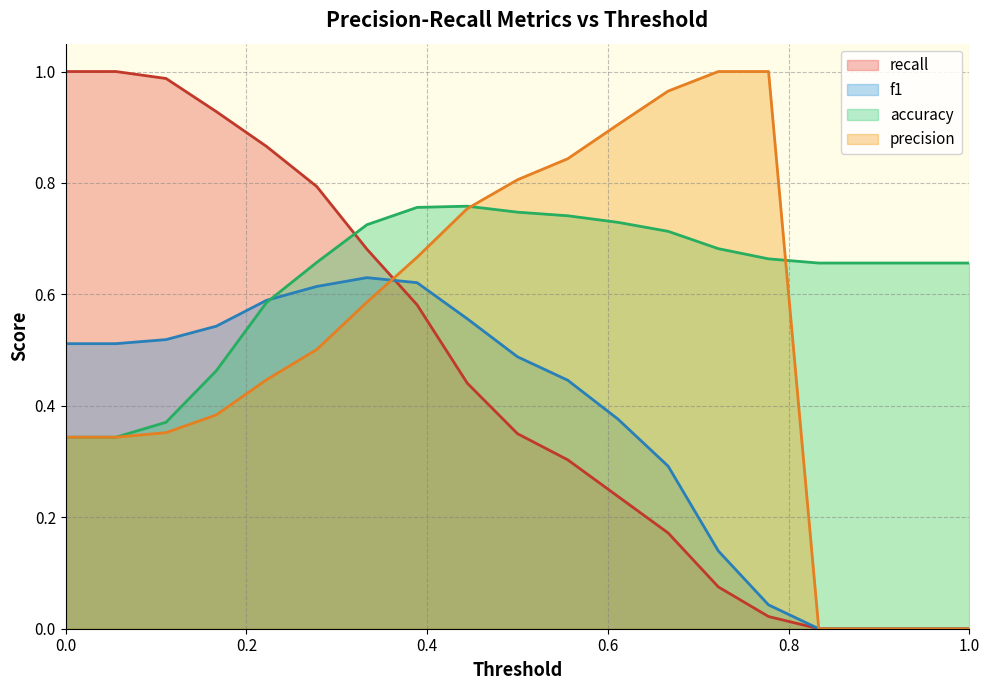

Which has a higher value, 0.4444444444444444 or 0.8333333333333333?

0.4444444444444444